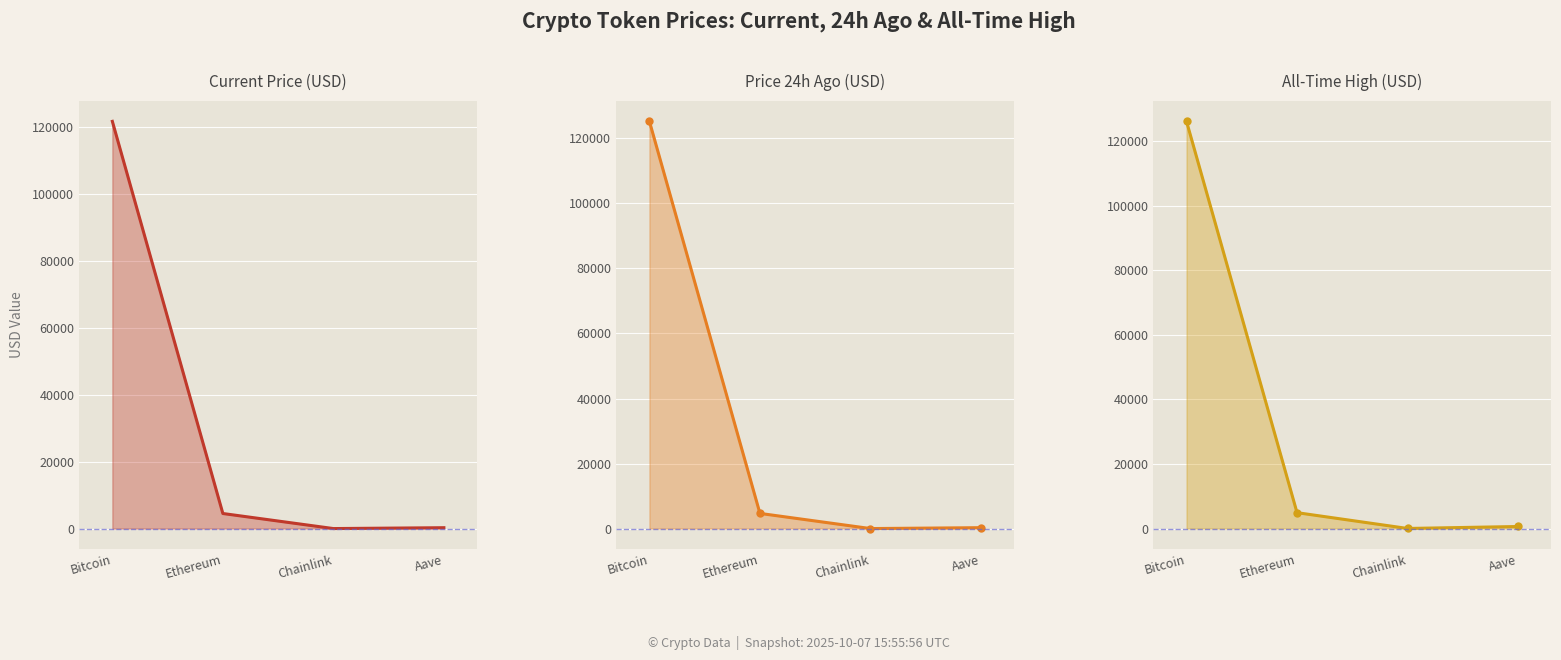

What is the value of the allTimeHigh point at the 3rd from the left?

52.7